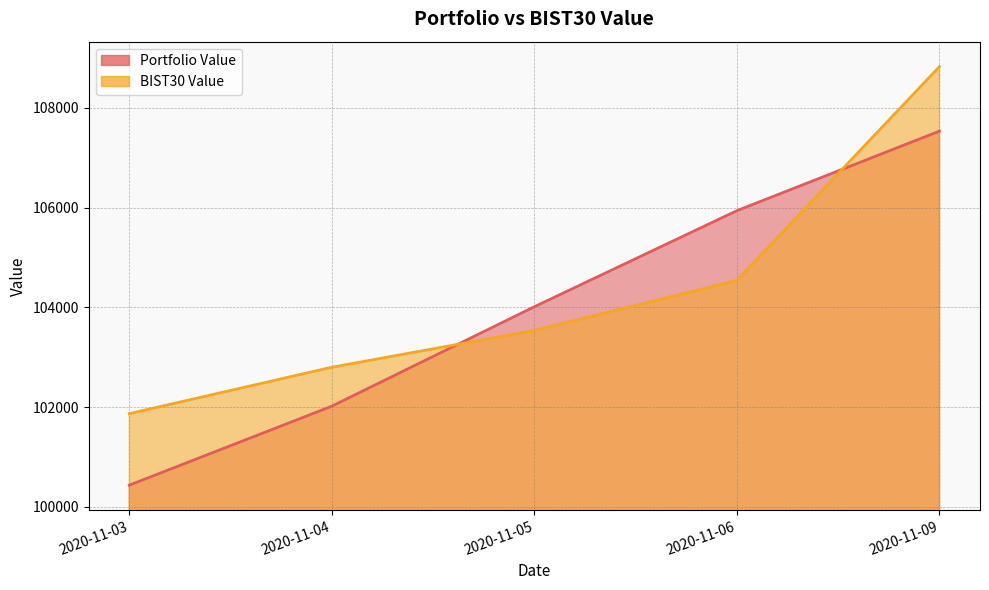

After their last crossing, which series has the higher values: BIST30 Value or Portfolio Value?

BIST30 Value